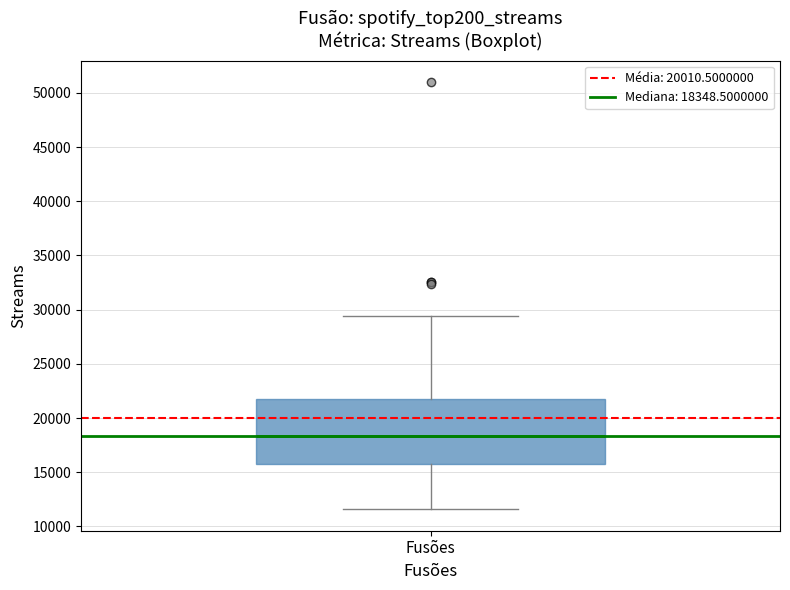

Where is the lower edge of the box for Fusões on the y-axis? The values are not printed on the chart, so give them approximately, as read against the axis.

16000